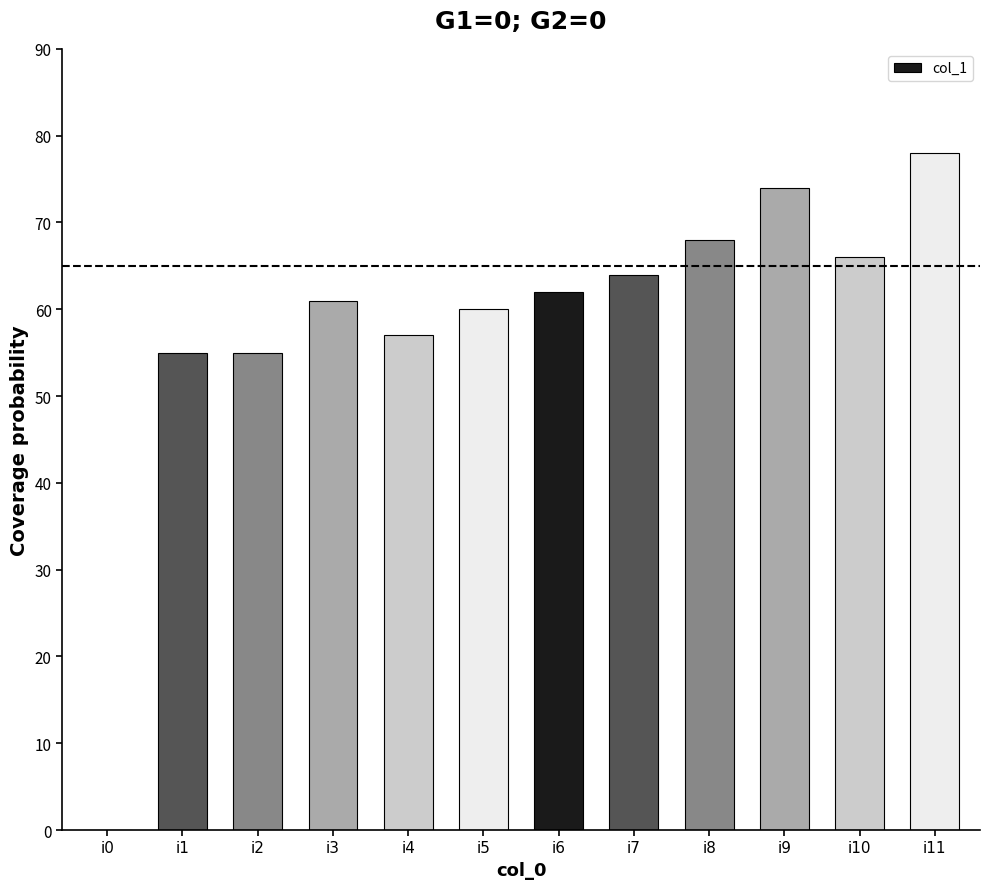

Are the bars grouped side by side (vs. stacked)?

No